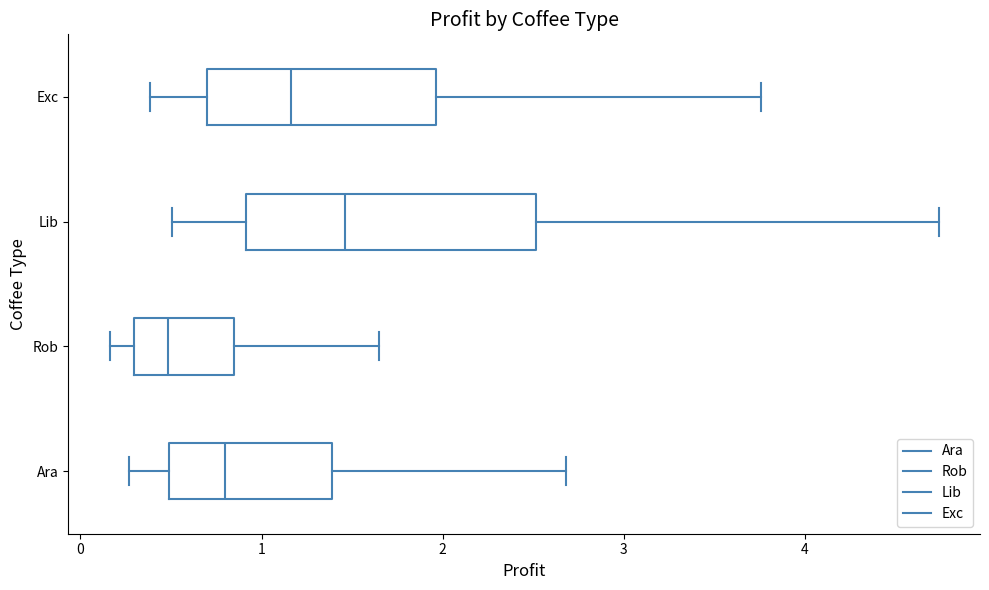

Where does the right whisker of the box for Rob end on the x-axis? The values are not printed on the chart, so give them approximately, as read against the axis.

1.6